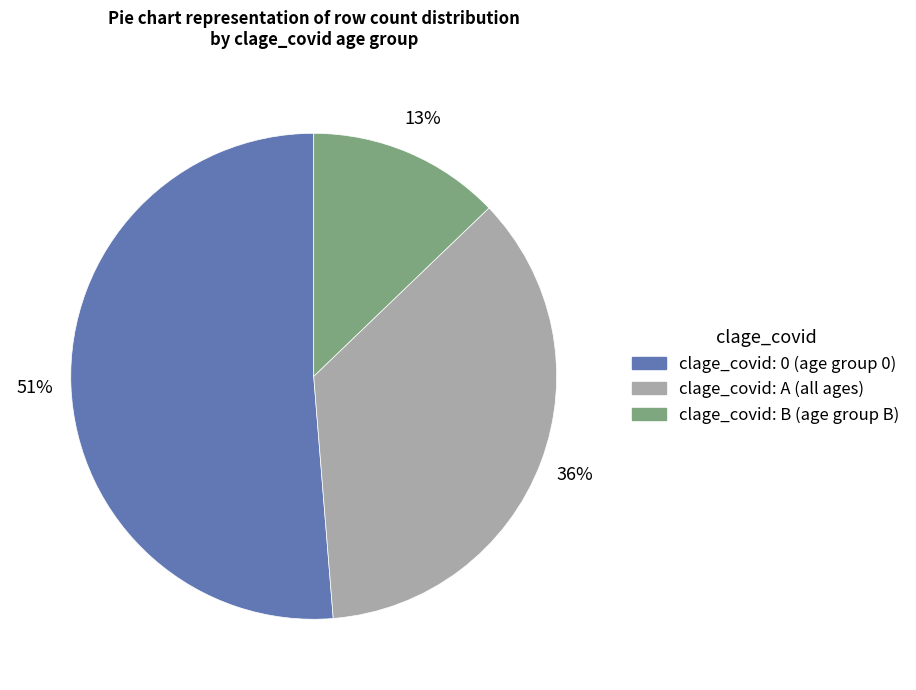

Which category has the smallest portion of the pie?

clage_covid: B (age group B)